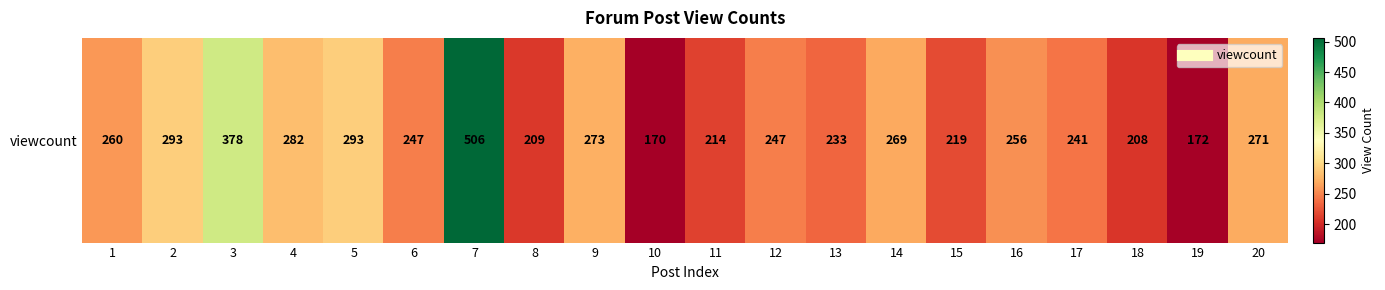

Rank the categories by value from highest to lowest.

7, 3, 2, 5, 4, 9, 20, 14, 1, 16, 6, 12, 17, 13, 15, 11, 8, 18, 19, 10